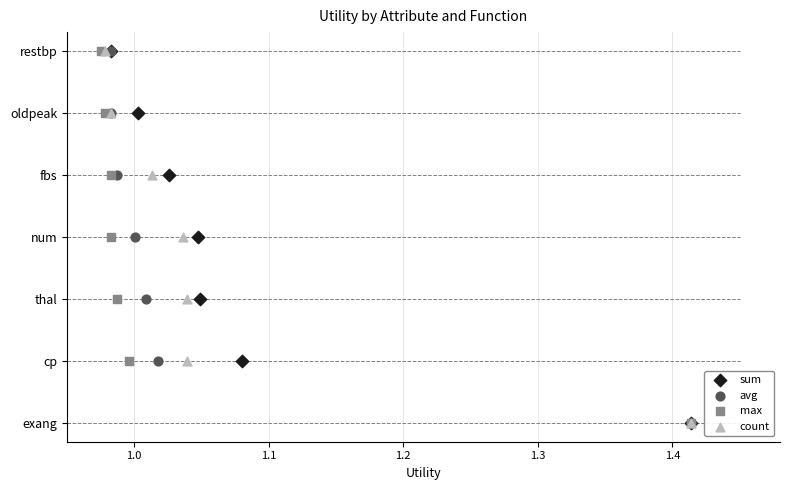

Which series reaches the maximum Y coordinate?

sum